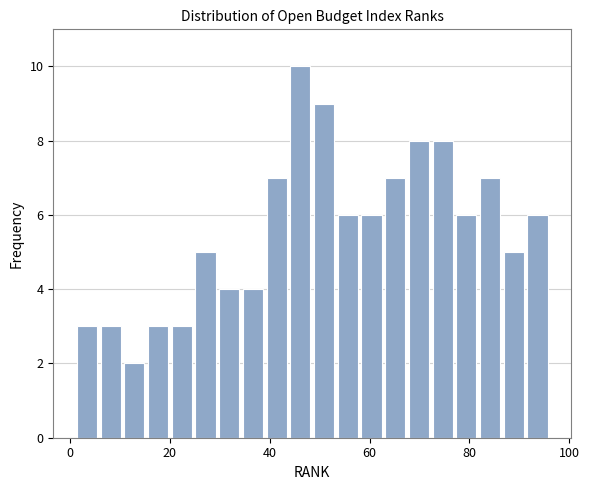

Around what value on the x-axis is the tallest bar? Give the approximate position of its centre, as read against the axis.

46